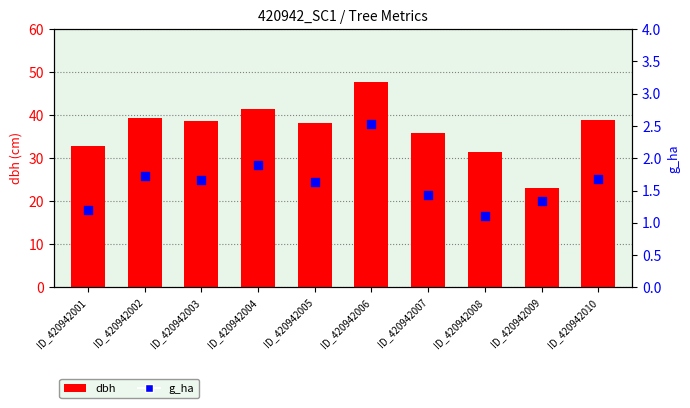

What is the total value across all series at ID_420942010?

40.6